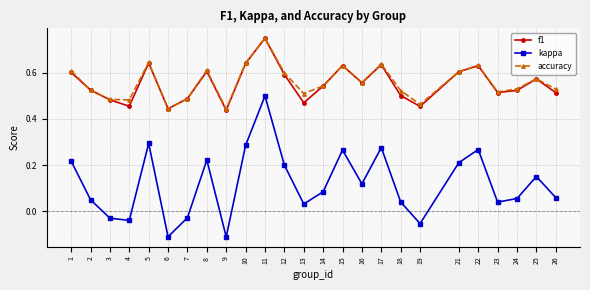

True or false: f1 has a value of 0.1 at 6.

False